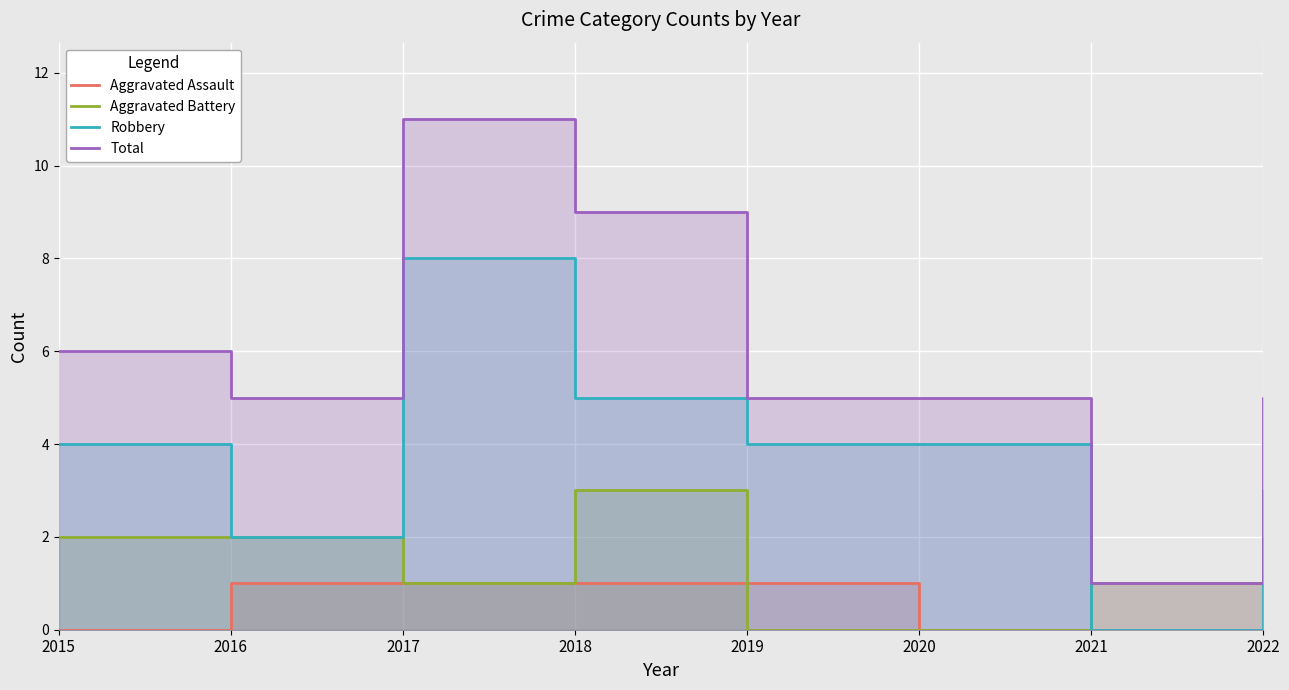

Between 2018 and 2019, which series saw the biggest shift?

Total